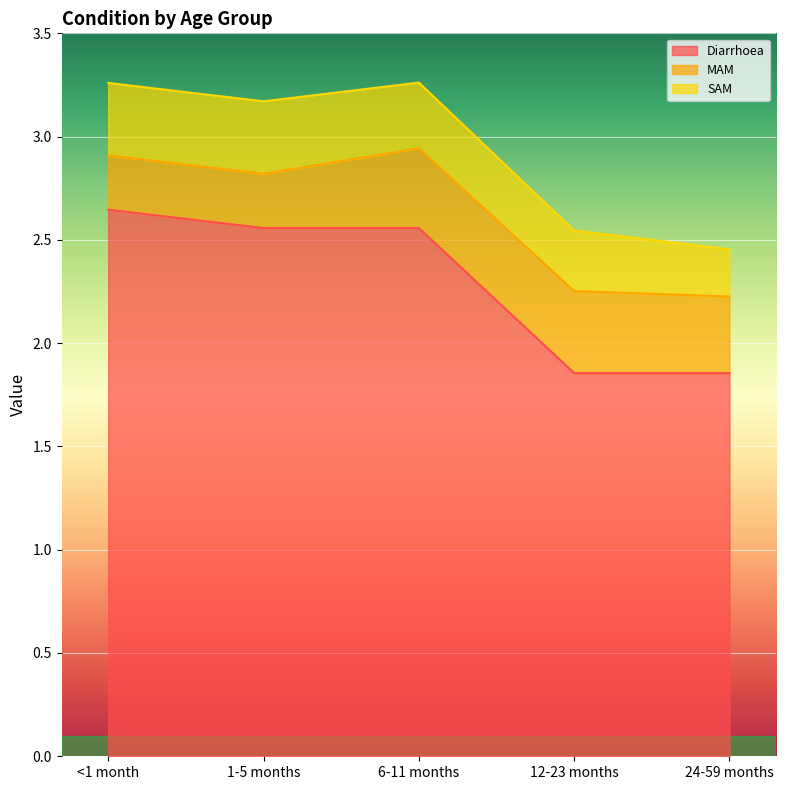

What is the difference between the maximum and minimum values in the Diarrhoea series?

0.8